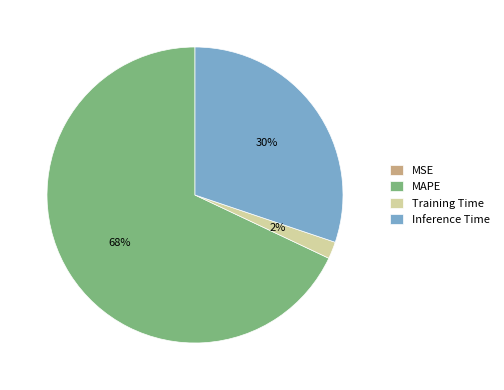

Combined, do Training Time and MAPE account for over 50%?

Yes